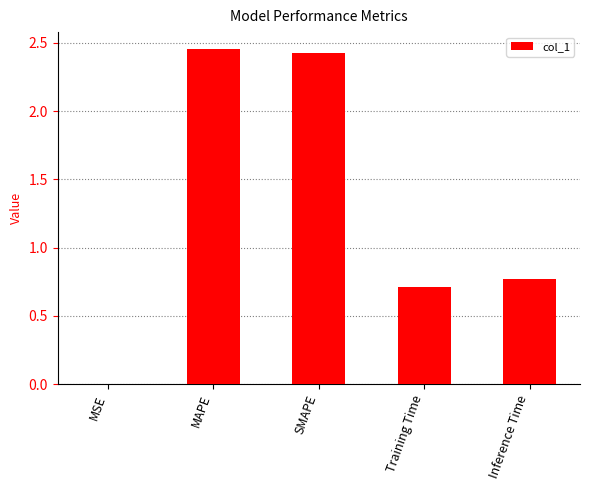

Which has a higher value, MAPE or Inference Time?

MAPE